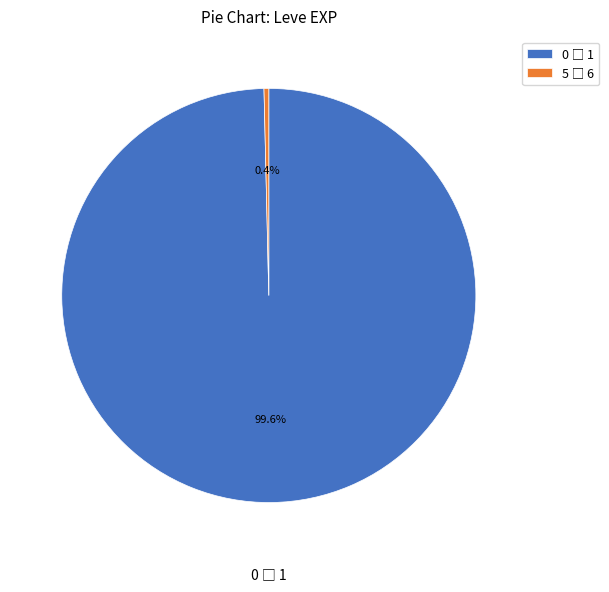

Does any single category account for the majority?

Yes